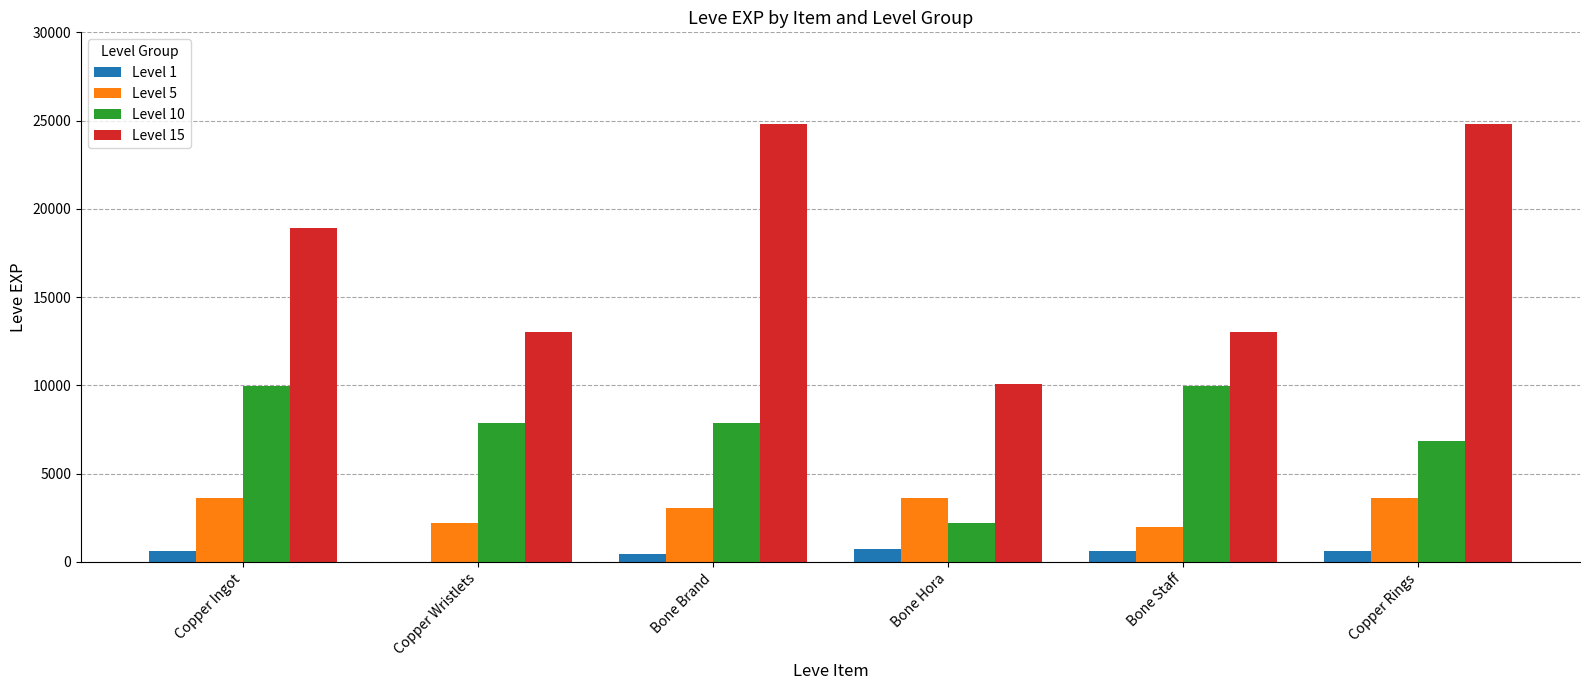

What is the total value across all series at Bone Hora?

16650